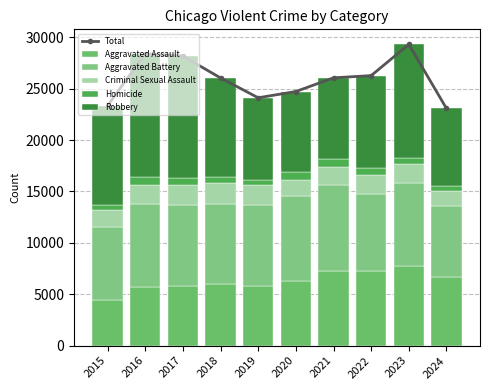

How many data points in Aggravated Assault are less than 6265?

5